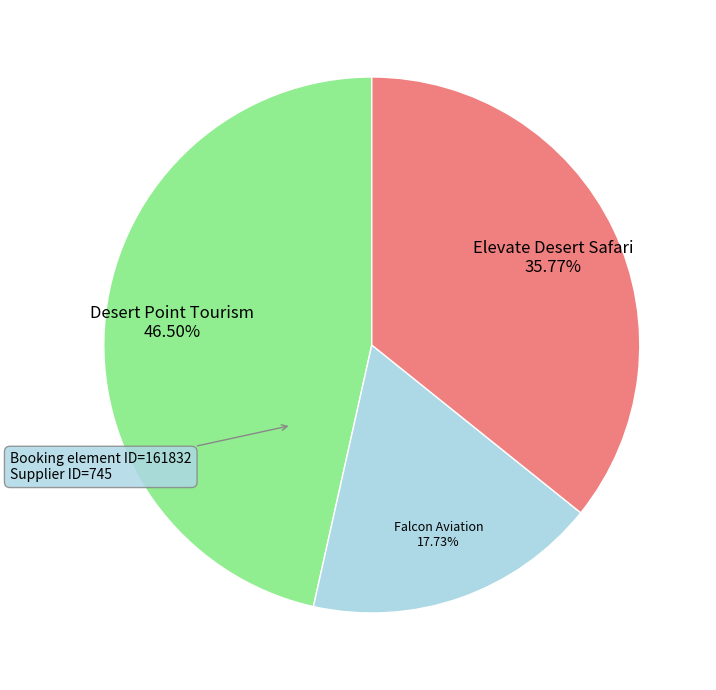

Approximately how many times larger is the value at Falcon Aviation compared to Desert Point Tourism?

0.4